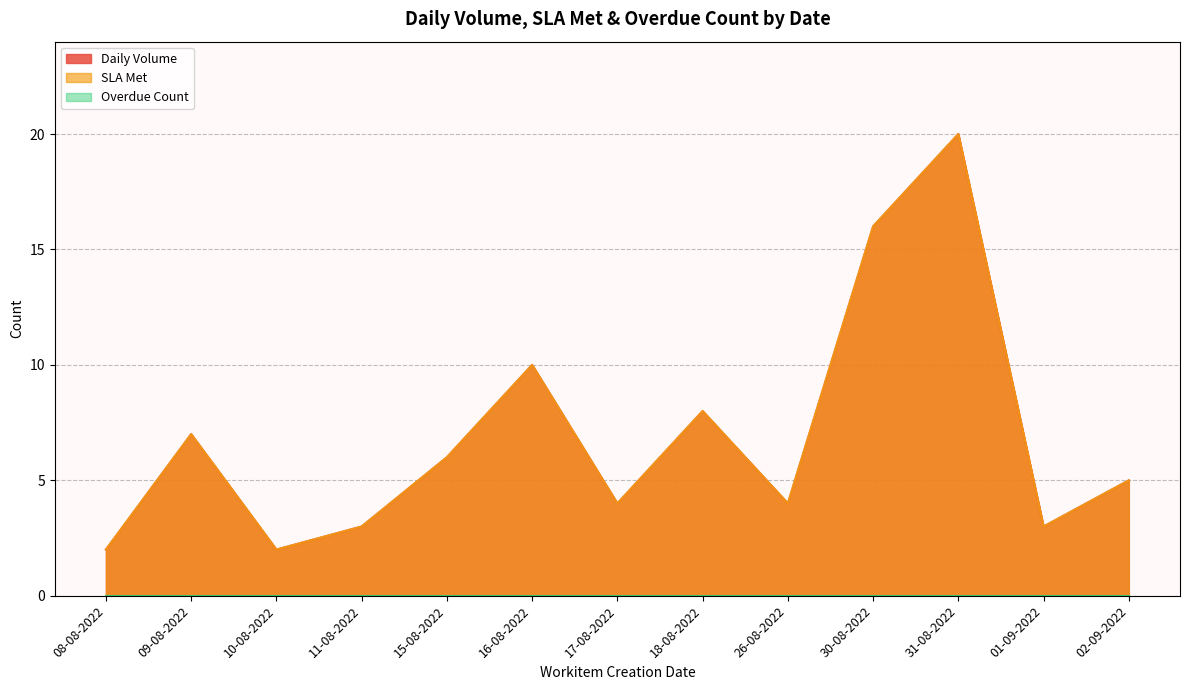

The Daily Volume series shows 3 at 16-08-2022. True or false?

False